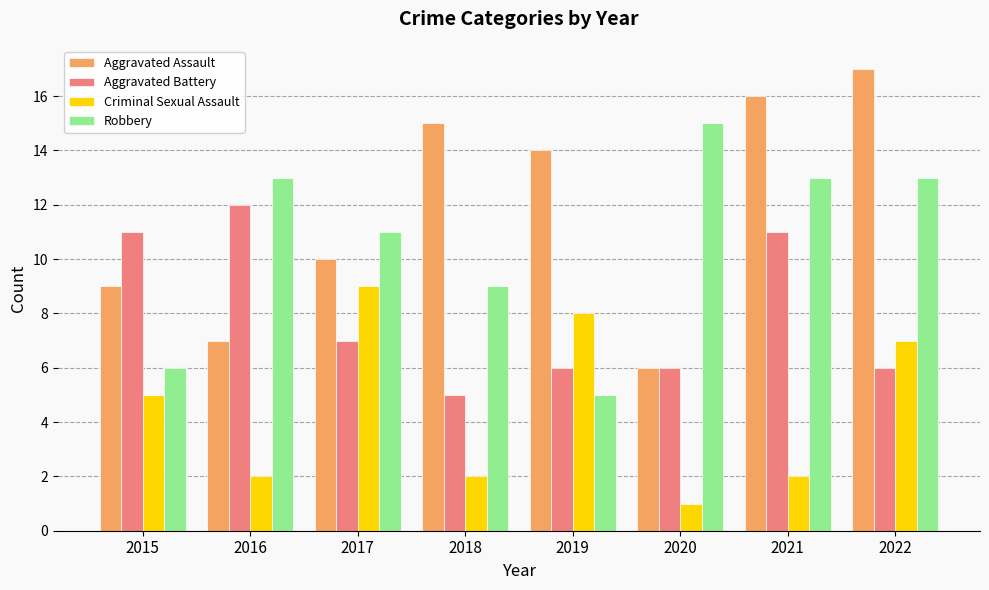

Which series changed the most between 2019 and 2020?

Robbery